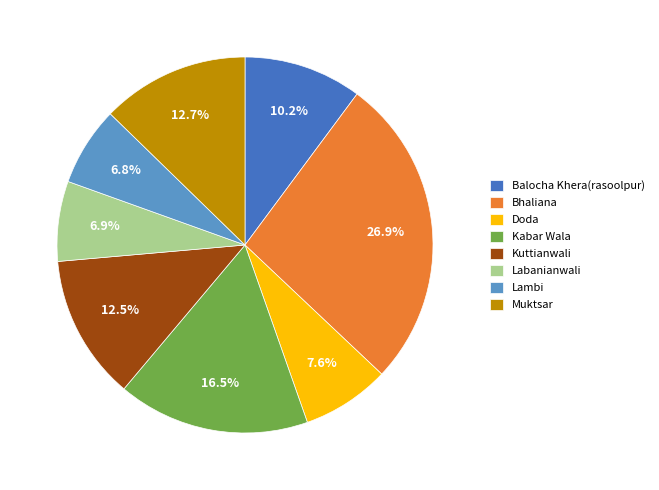

Which slice is the largest?

Bhaliana